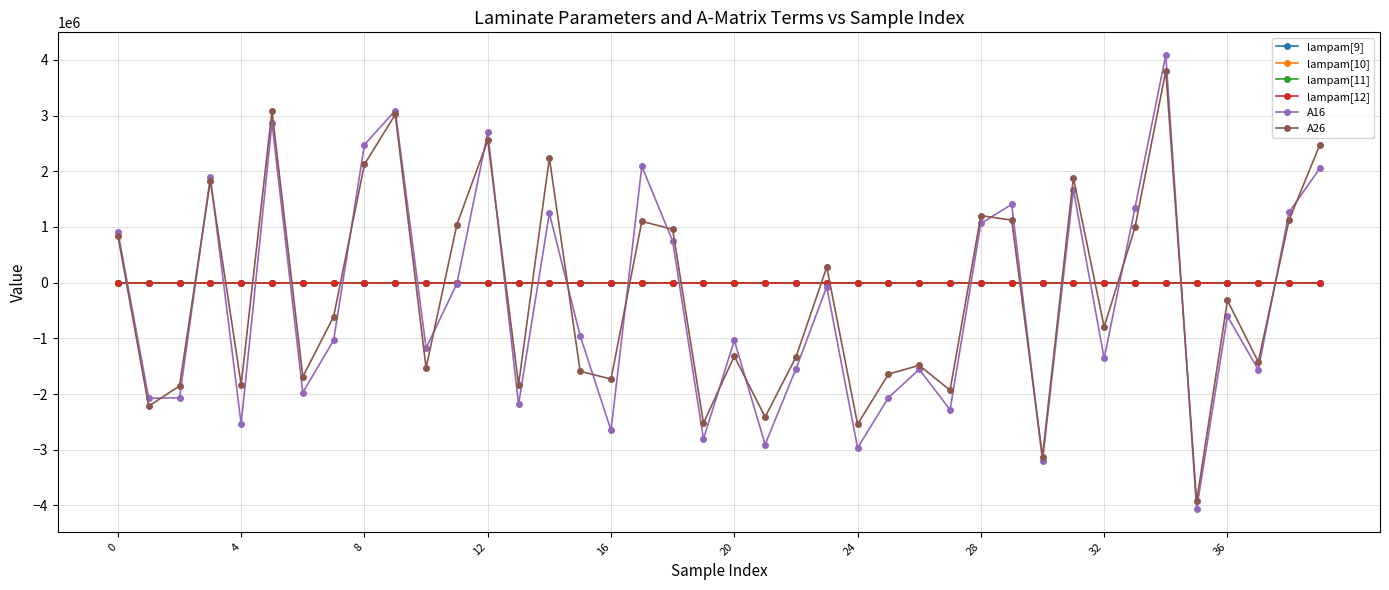

What is the greatest value displayed?

4085719.7